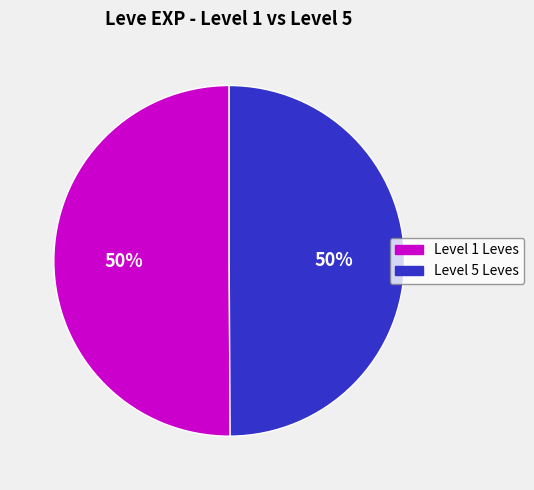

To the nearest percent, what is the average slice percentage?

50%